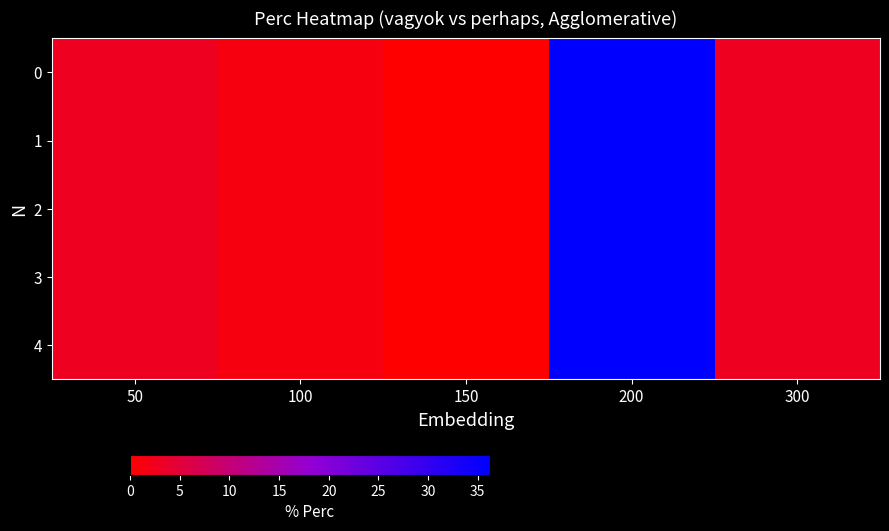

Reading left to right, what are all the values shown in this chart?

0: 50=2.9	100=1.4	150=0.0	200=36.2	300=2.9
1: 50=2.9	100=1.4	150=0.0	200=36.2	300=2.9
2: 50=2.9	100=1.4	150=0.0	200=36.2	300=2.9
3: 50=2.9	100=1.4	150=0.0	200=36.2	300=2.9
4: 50=2.9	100=1.4	150=0.0	200=36.2	300=2.9